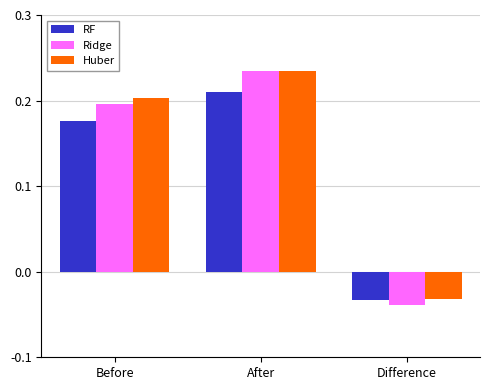

How many data points in RF are less than 0?

1